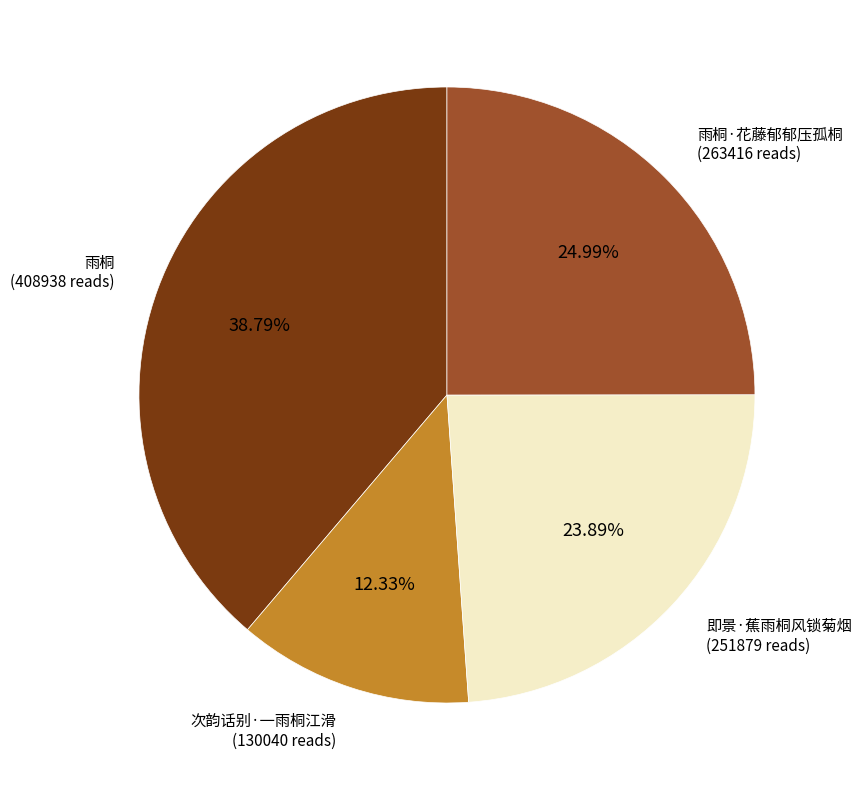

To the nearest percent, what is the difference between the 雨桐·花藤郁郁压孤桐 and 即景·蕉雨桐风锁菊烟 slice percentages?

1%